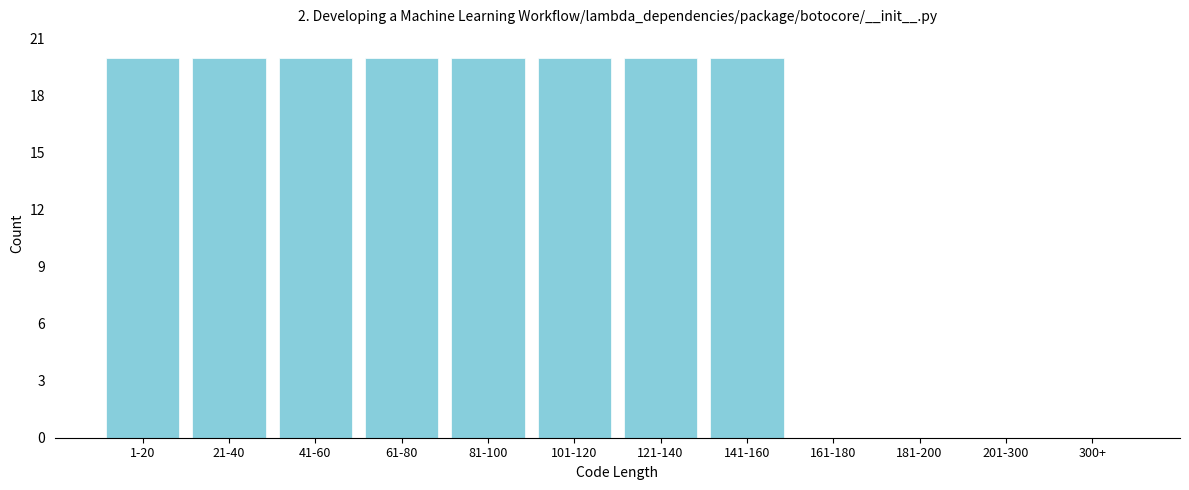

Reading right to left, extract all data points from this chart.

300+=0	201-300=0	181-200=0	161-180=0	141-160=20	121-140=20	101-120=20	81-100=20	61-80=20	41-60=20	21-40=20	1-20=20